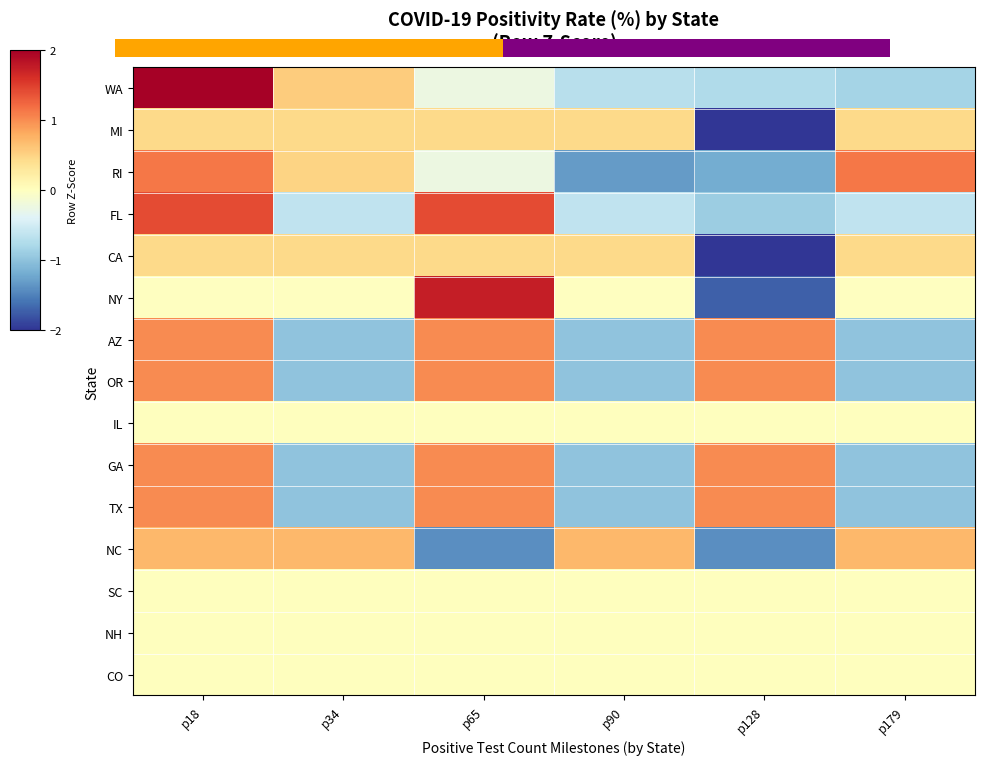

Reading left to right, what are all the values shown in this chart?

WA: p18=2.0	p34=0.6	p65=-0.2	p90=-0.7	p128=-0.8	p179=-0.8
MI: p18=0.4	p34=0.4	p65=0.4	p90=0.4	p128=-2.2	p179=0.4
RI: p18=1.1	p34=0.5	p65=-0.2	p90=-1.3	p128=-1.2	p179=1.1
FL: p18=1.4	p34=-0.6	p65=1.4	p90=-0.6	p128=-0.9	p179=-0.6
CA: p18=0.4	p34=0.4	p65=0.4	p90=0.4	p128=-2.2	p179=0.4
NY: p18=-0.0	p34=-0.0	p65=1.7	p90=-0.0	p128=-1.7	p179=-0.0
AZ: p18=1.0	p34=-1.0	p65=1.0	p90=-1.0	p128=1.0	p179=-1.0
OR: p18=1.0	p34=-1.0	p65=1.0	p90=-1.0	p128=1.0	p179=-1.0
IL: p18=0.0	p34=0.0	p65=0.0	p90=0.0	p128=0.0	p179=0.0
GA: p18=1.0	p34=-1.0	p65=1.0	p90=-1.0	p128=1.0	p179=-1.0
TX: p18=1.0	p34=-1.0	p65=1.0	p90=-1.0	p128=1.0	p179=-1.0
NC: p18=0.7	p34=0.7	p65=-1.4	p90=0.7	p128=-1.4	p179=0.7
SC: p18=0.0	p34=0.0	p65=0.0	p90=0.0	p128=0.0	p179=0.0
NH: p18=0.0	p34=0.0	p65=0.0	p90=0.0	p128=0.0	p179=0.0
CO: p18=0.0	p34=0.0	p65=0.0	p90=0.0	p128=0.0	p179=0.0